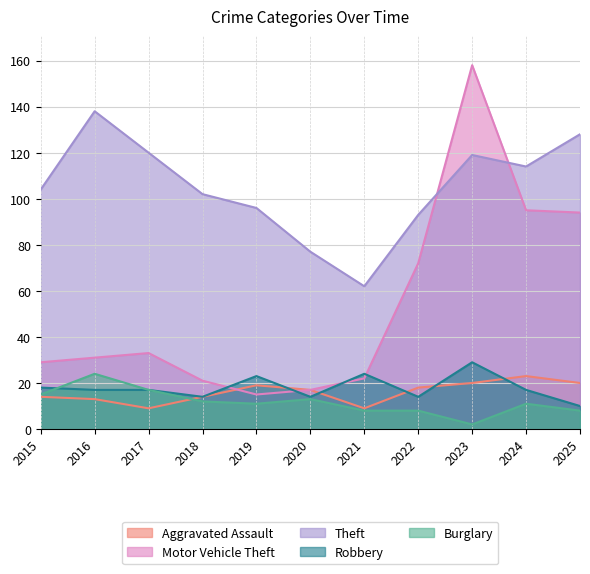

How many lines are shown in the chart?

5